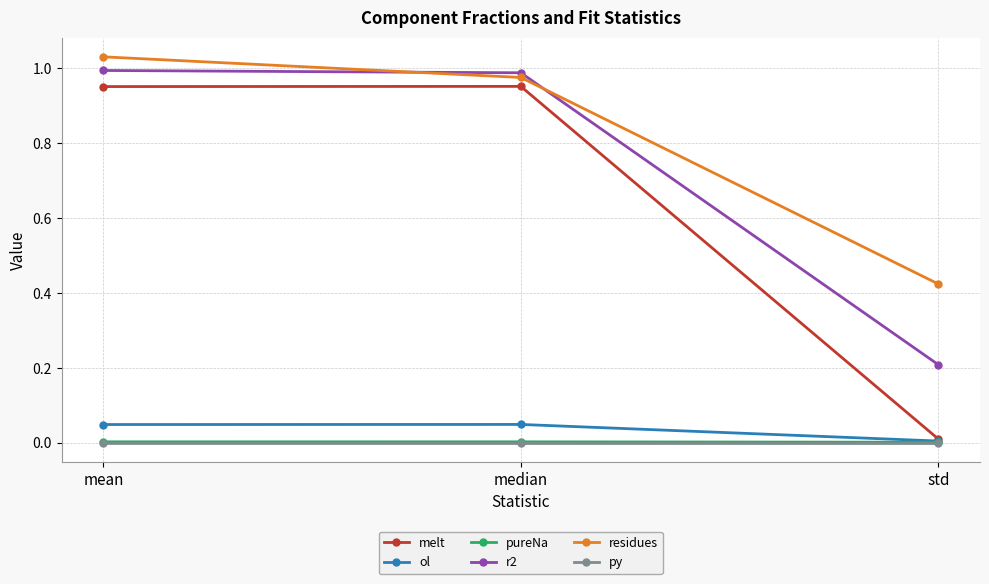

What are all the series names shown in the legend?

melt, ol, pureNa, r2, residues, py